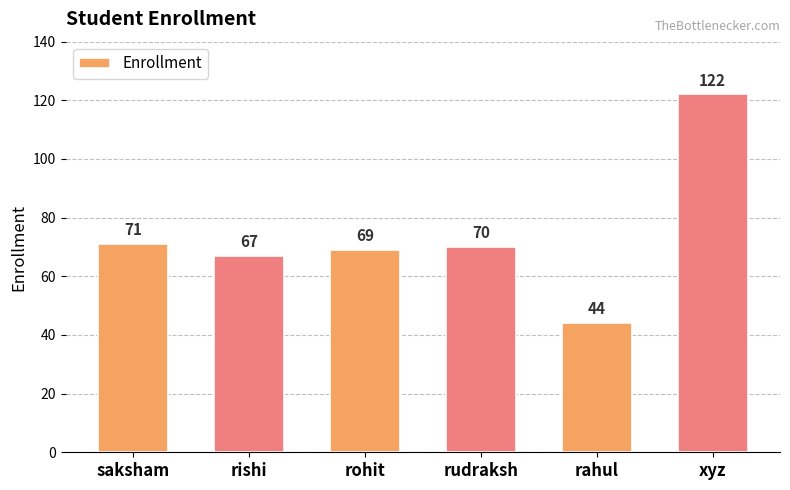

List the labels in order of value, largest first.

xyz, saksham, rudraksh, rohit, rishi, rahul